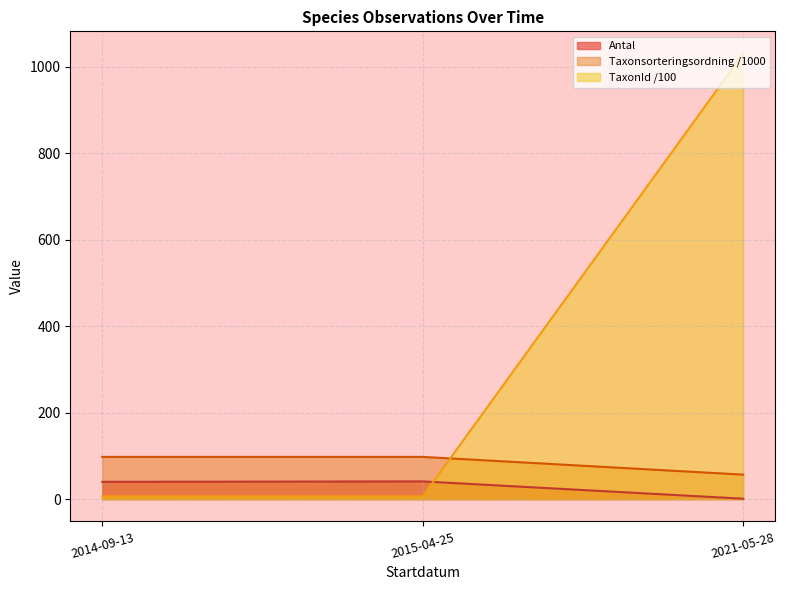

True or false: Antal has a value of 1.0 at 2021-05-28.

True